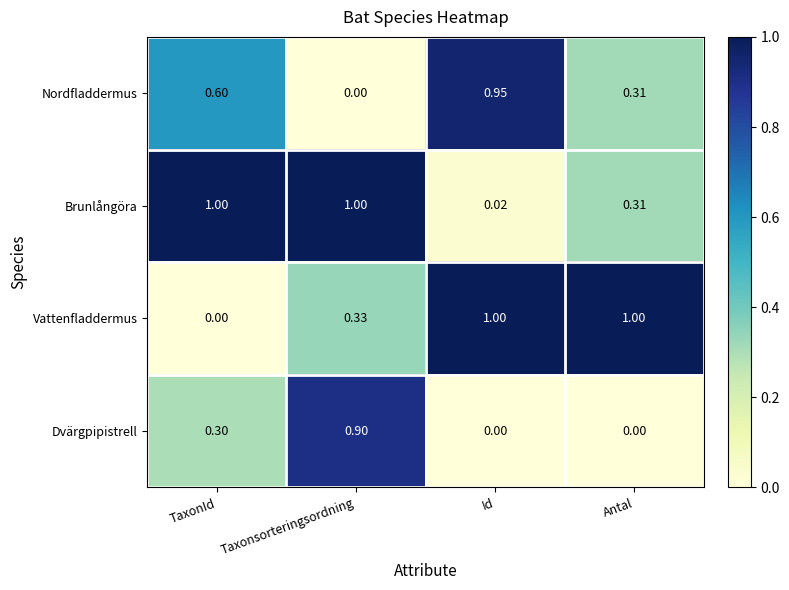

What is the spread (max minus min) of values at Antal?

1.0